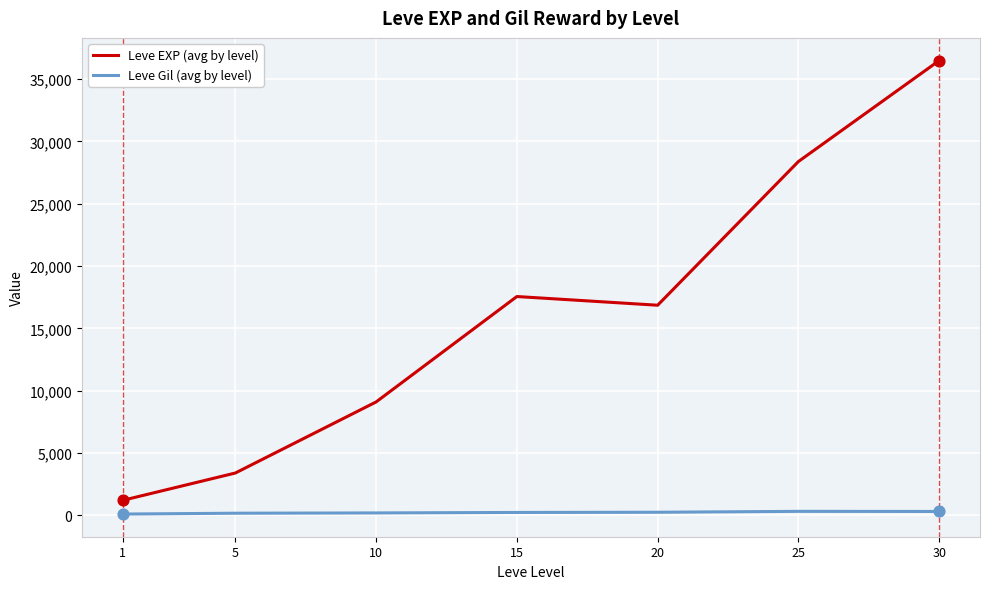

Which series changed the most between 15 and 25?

Leve EXP (avg by level)